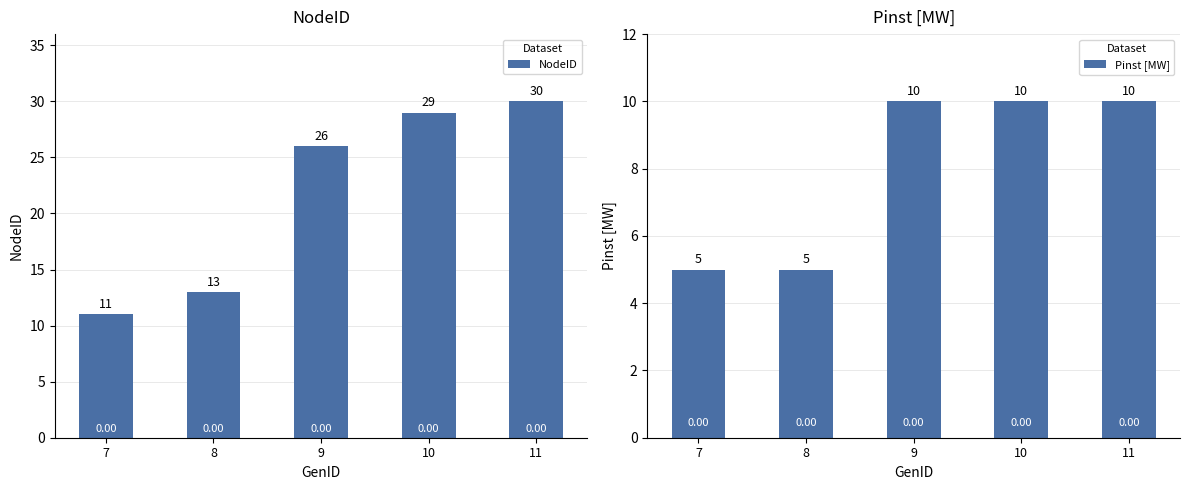

Reading right to left, extract all data points from this chart.

NodeID: 11=30	10=29	9=26	8=13	7=11
Pinst [MW]: 11=10	10=10	9=10	8=5	7=5